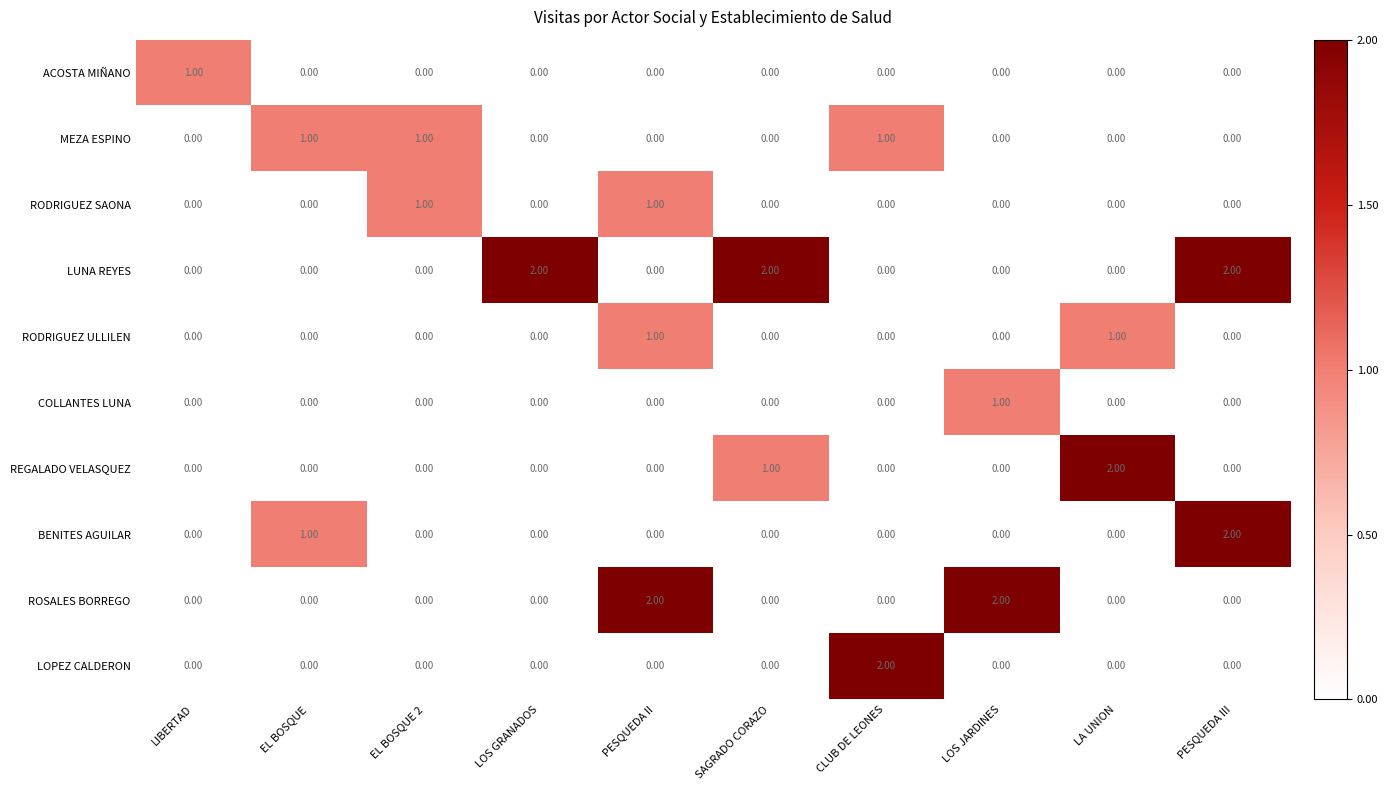

Is the value of RODRIGUEZ SAONA at EL BOSQUE 2 greater than the value of ACOSTA MIÑANO at EL BOSQUE 2?

Yes